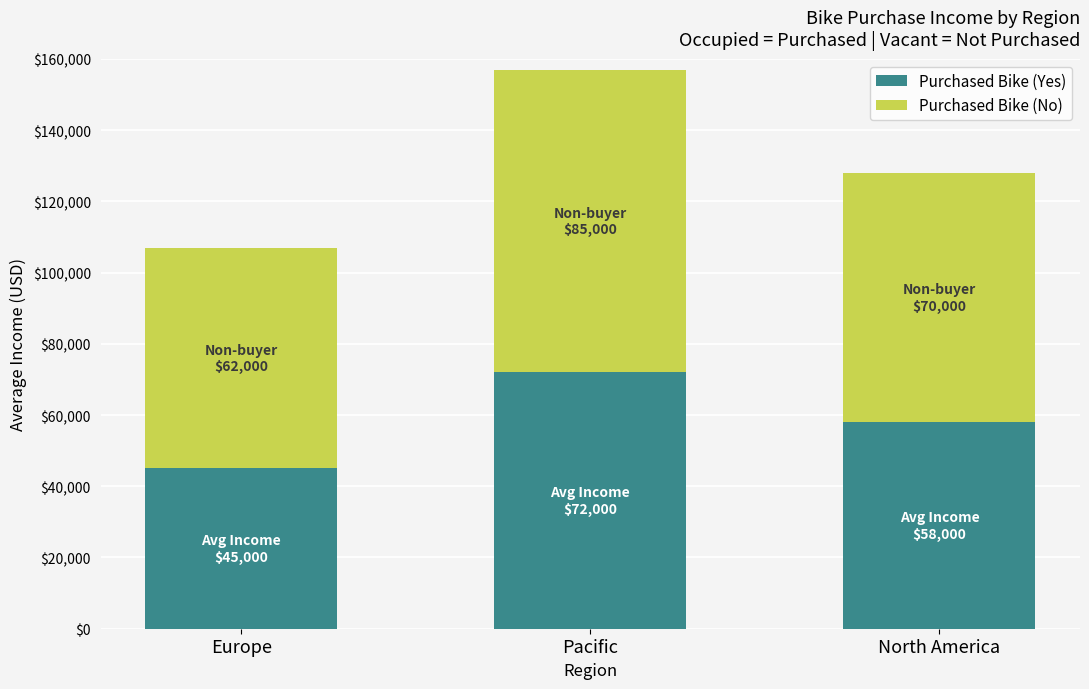

What are all the series names shown in the legend?

Purchased Bike (Yes), Purchased Bike (No)